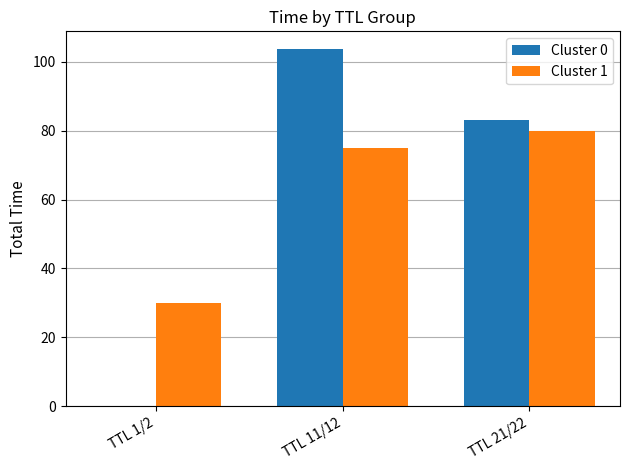

At which category is the sum across all series the highest?

TTL 11/12